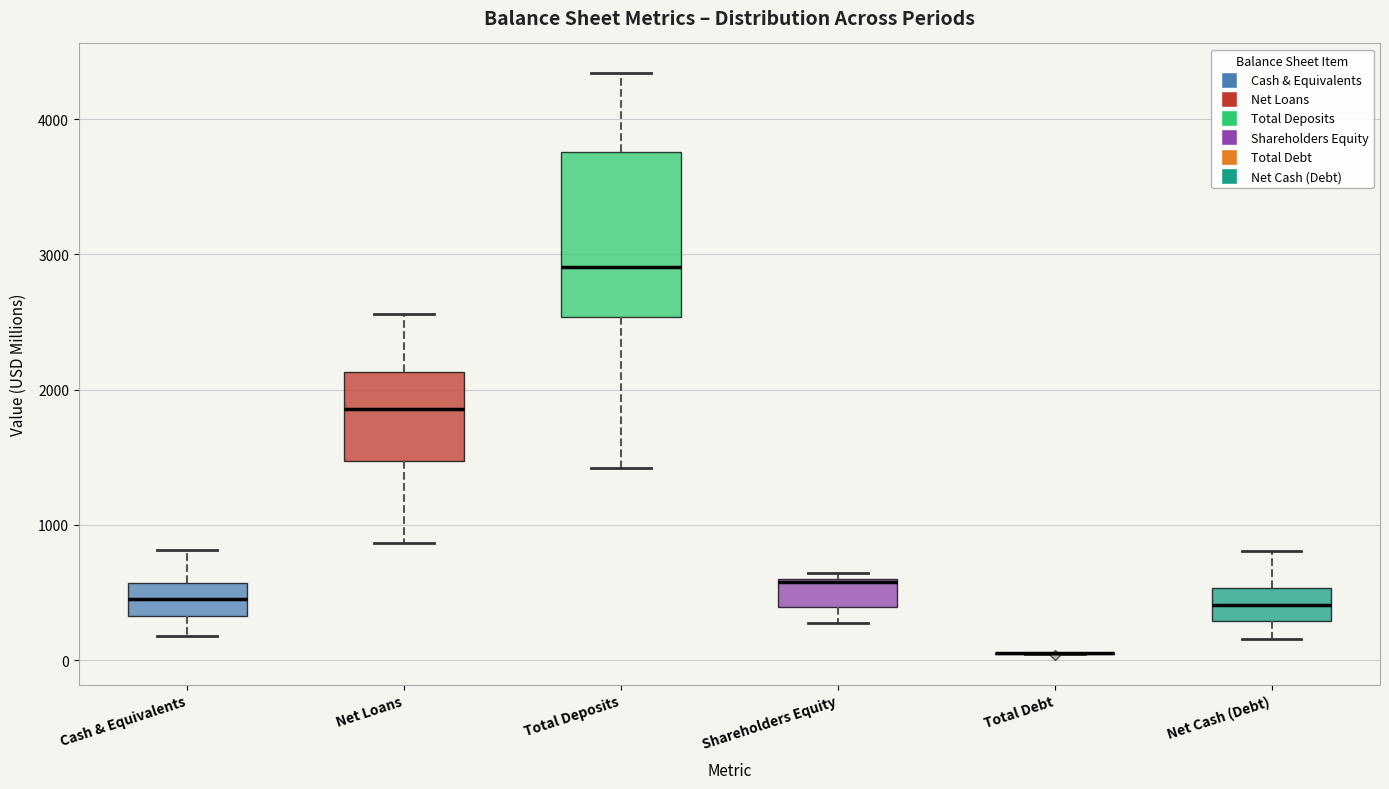

Reading left to right, transcribe this box plot: for each box, give where its median line is, the range the box spans, and where its two whiskers end, as read against the y-axis. The values are not printed on the chart, so give them approximately, as read against the axis.

Cash & Equivalents: median 500, box 300 to 600, whiskers 200 to 800
Net Loans: median 1900, box 1500 to 2100, whiskers 900 to 2600
Total Deposits: median 2900, box 2500 to 3800, whiskers 1400 to 4300
Shareholders Equity: median 600, box 400 to 600, whiskers 300 to 600 (just above the box's upper edge)
Total Debt: box collapsed to a line at 100, whiskers 0 to 100
Net Cash (Debt): median 400, box 300 to 500, whiskers 200 to 800